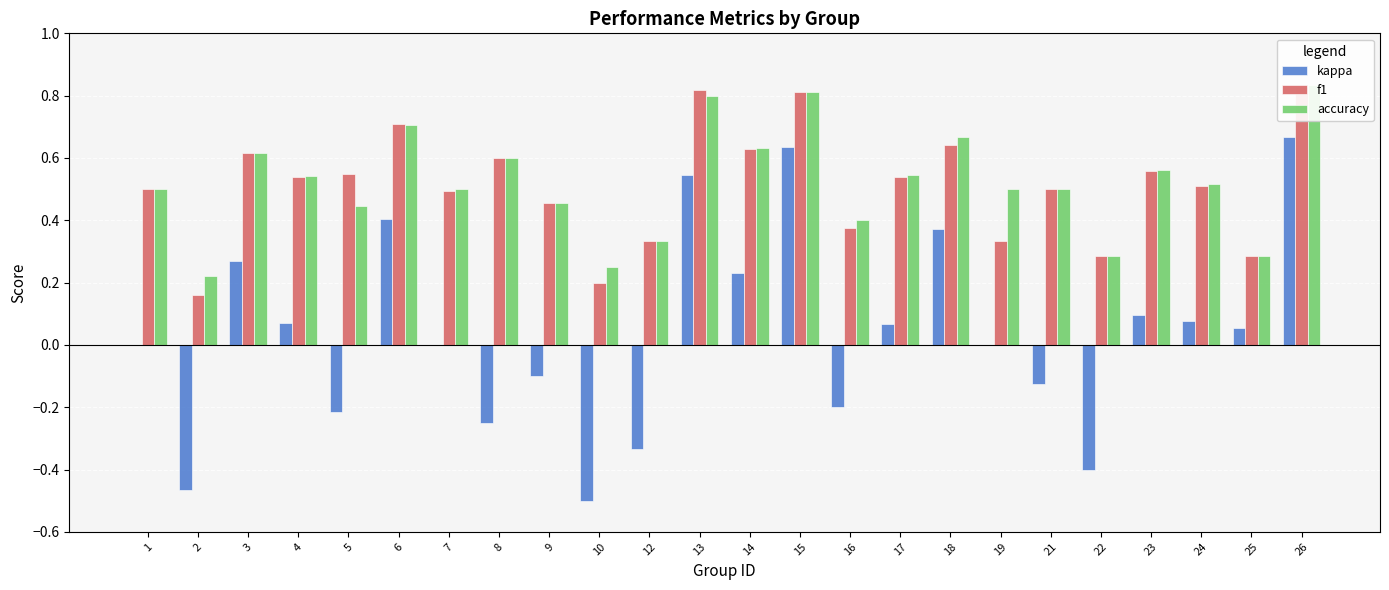

At which category is the sum across all series the highest?

26